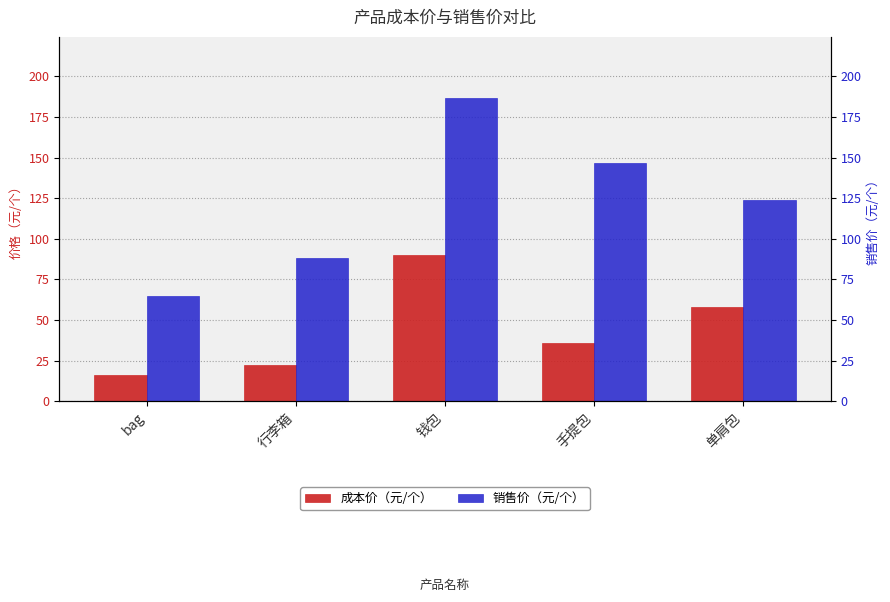

What is the difference between the 销售价（元/个） values at 钱包 and 手提包?

40